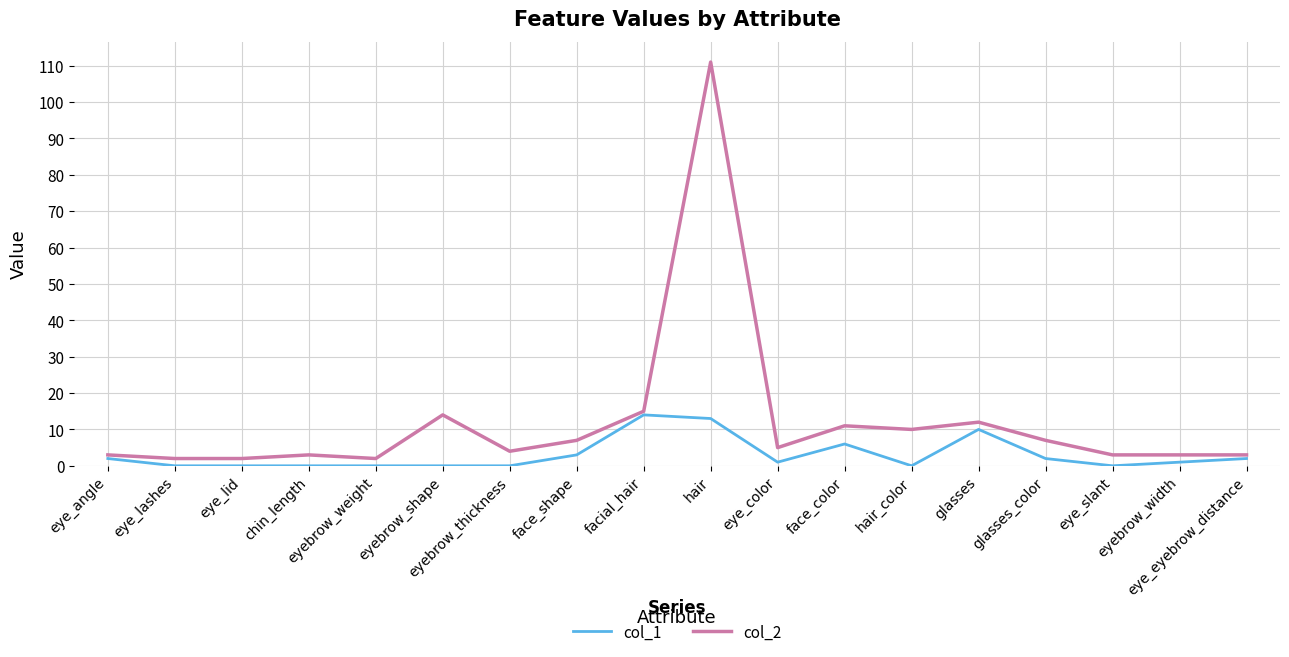

What are all the series names shown in the legend?

col_1, col_2